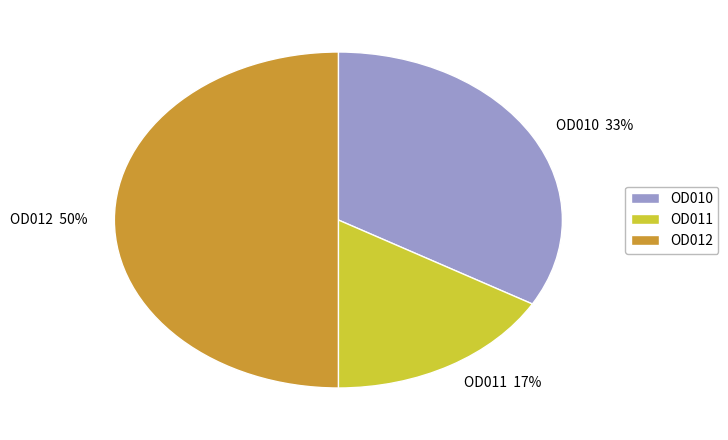

What is the ratio of the value at OD010 to the value at OD012?

0.7